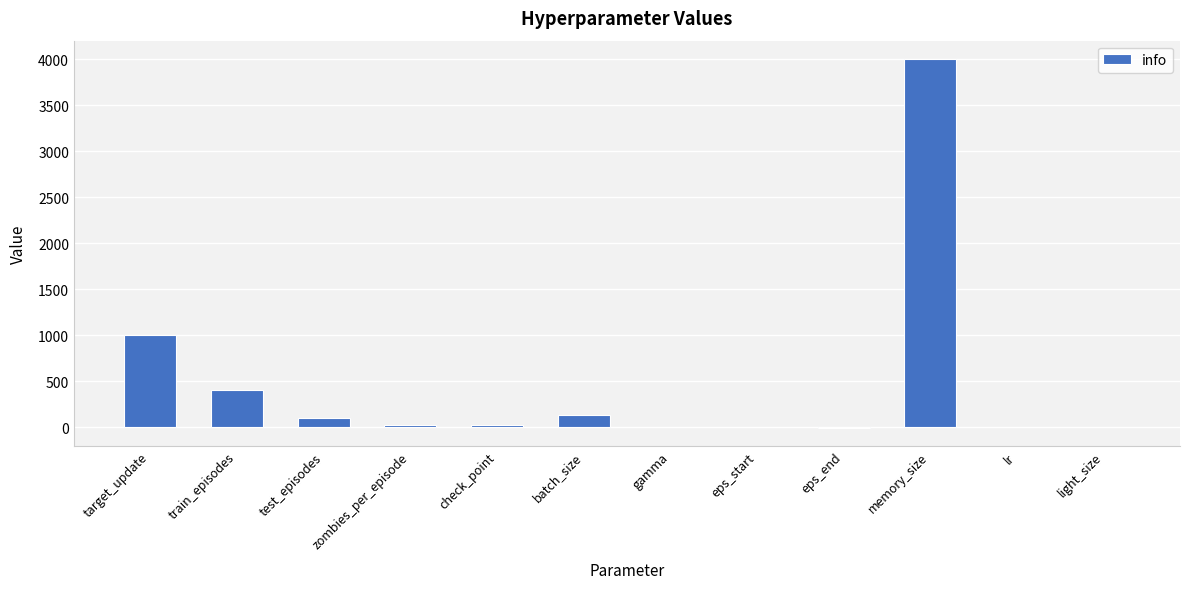

At which label does the data first exceed 25?

target_update